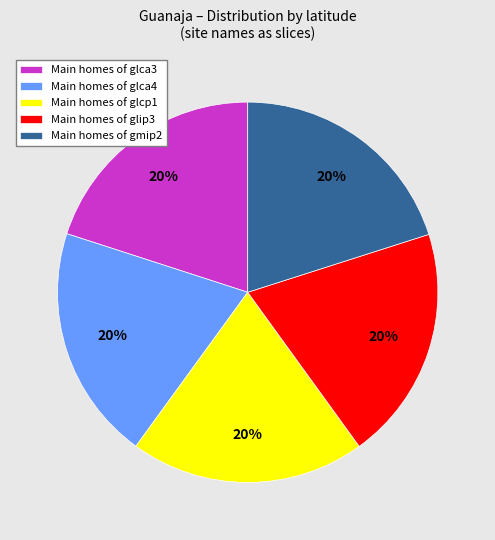

What percentage is the Main homes of glca3 slice, to the nearest percent?

20%